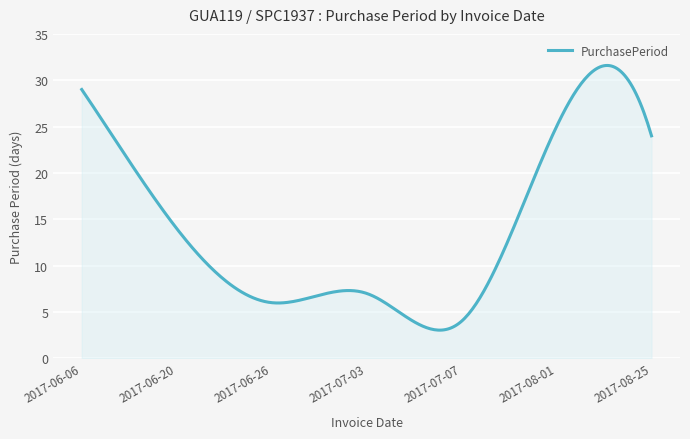

What is the smallest value displayed?

3.0